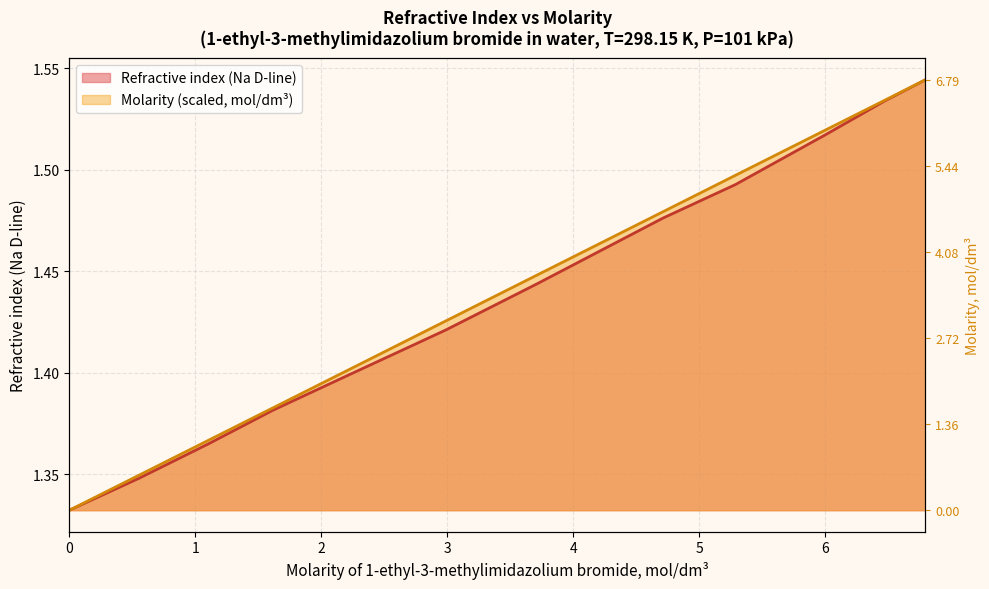

How many data points does each series have?

12